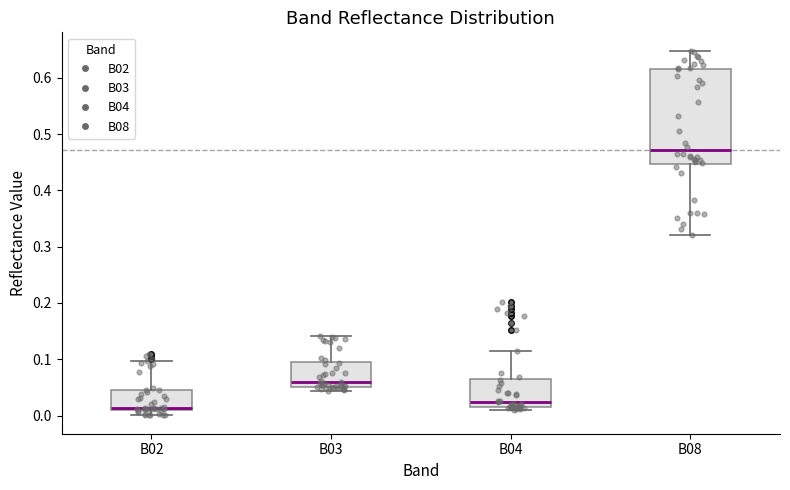

Which box has the lowest median line?

B02